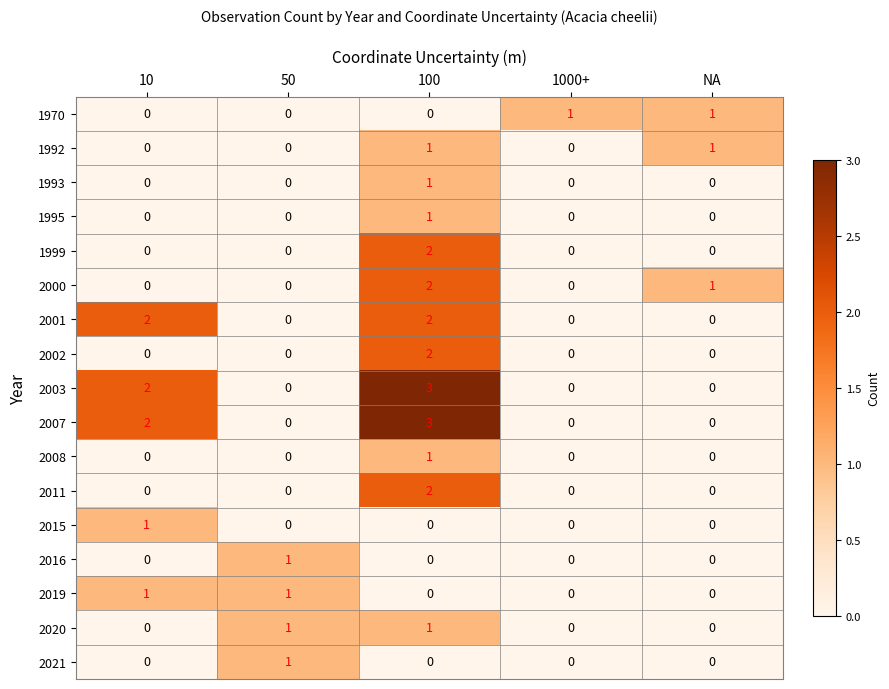

What is the spread (max minus min) of values at 50?

1